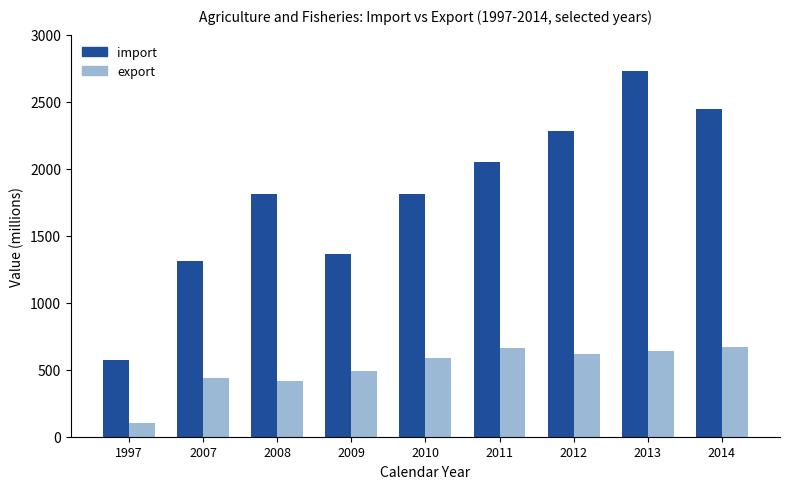

What is the difference between the import values at 2011 and 2008?

236.9